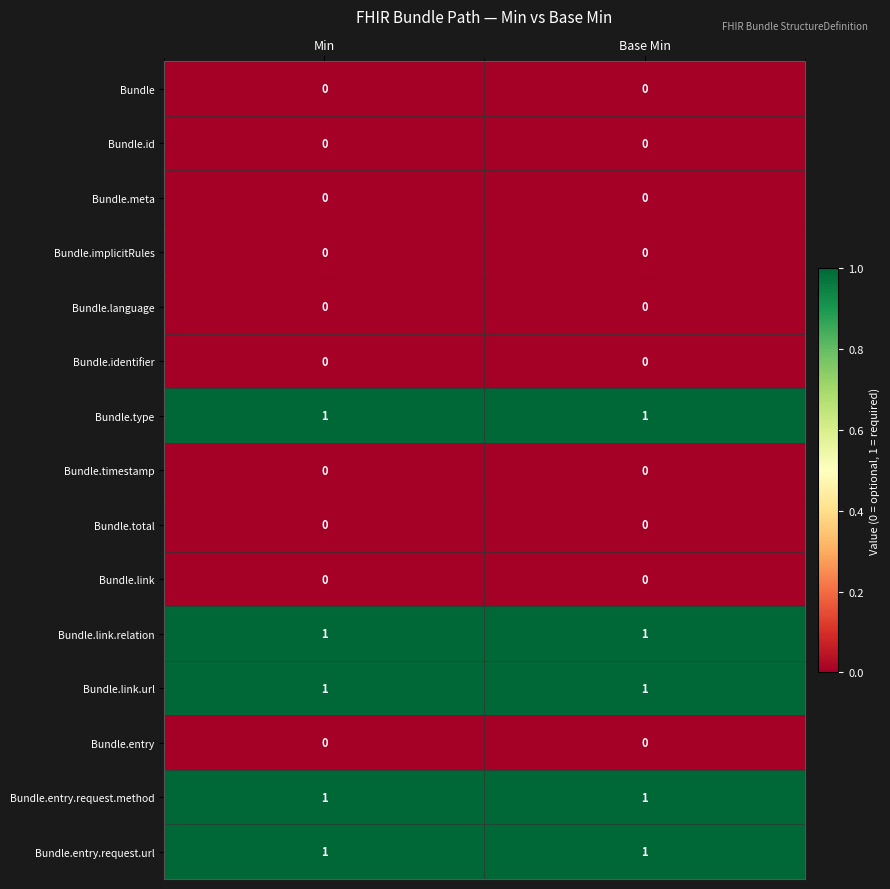

Reading left to right, extract all data points from this chart.

Bundle: 0	0
Bundle.id: 0	0
Bundle.meta: 0	0
Bundle.implicitRules: 0	0
Bundle.language: 0	0
Bundle.identifier: 0	0
Bundle.type: 1	1
Bundle.timestamp: 0	0
Bundle.total: 0	0
Bundle.link: 0	0
Bundle.link.relation: 1	1
Bundle.link.url: 1	1
Bundle.entry: 0	0
Bundle.entry.request.method: 1	1
Bundle.entry.request.url: 1	1